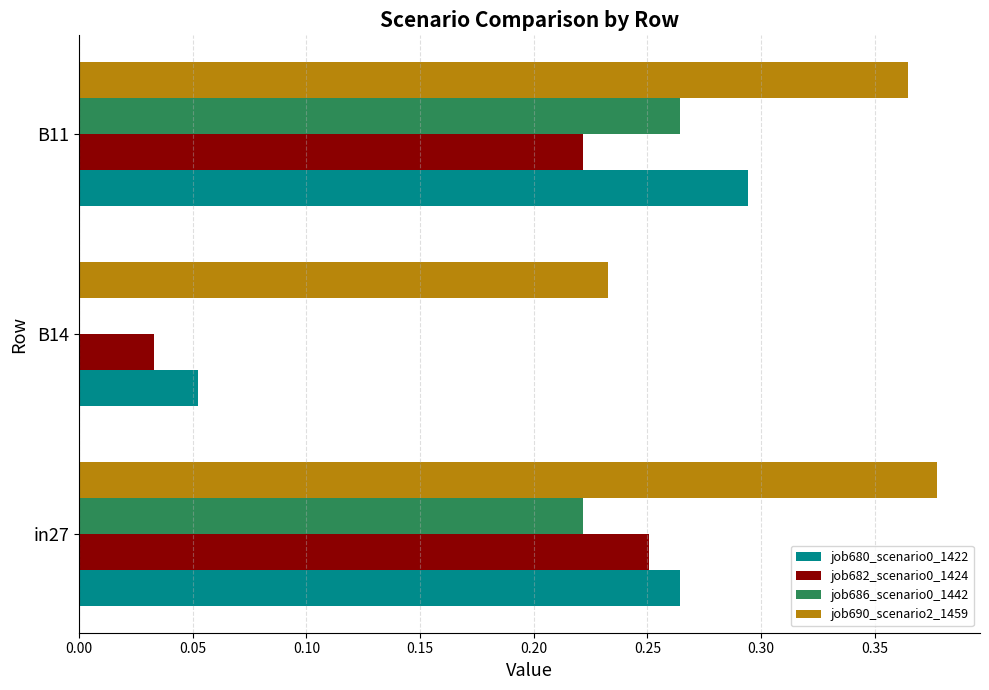

The job682_scenario0_1424 series shows 0.1 at B11. True or false?

False